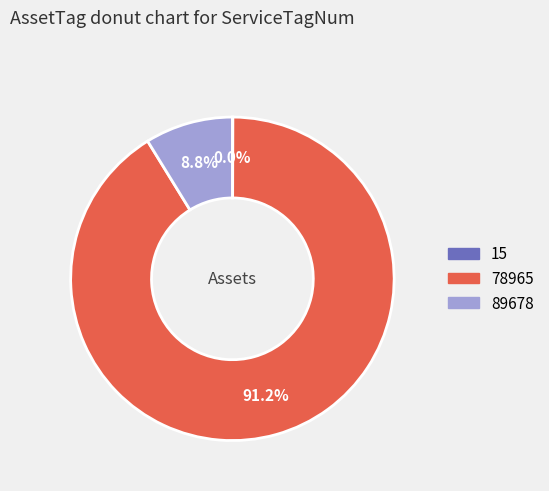

Which category has the biggest portion of the pie?

78965